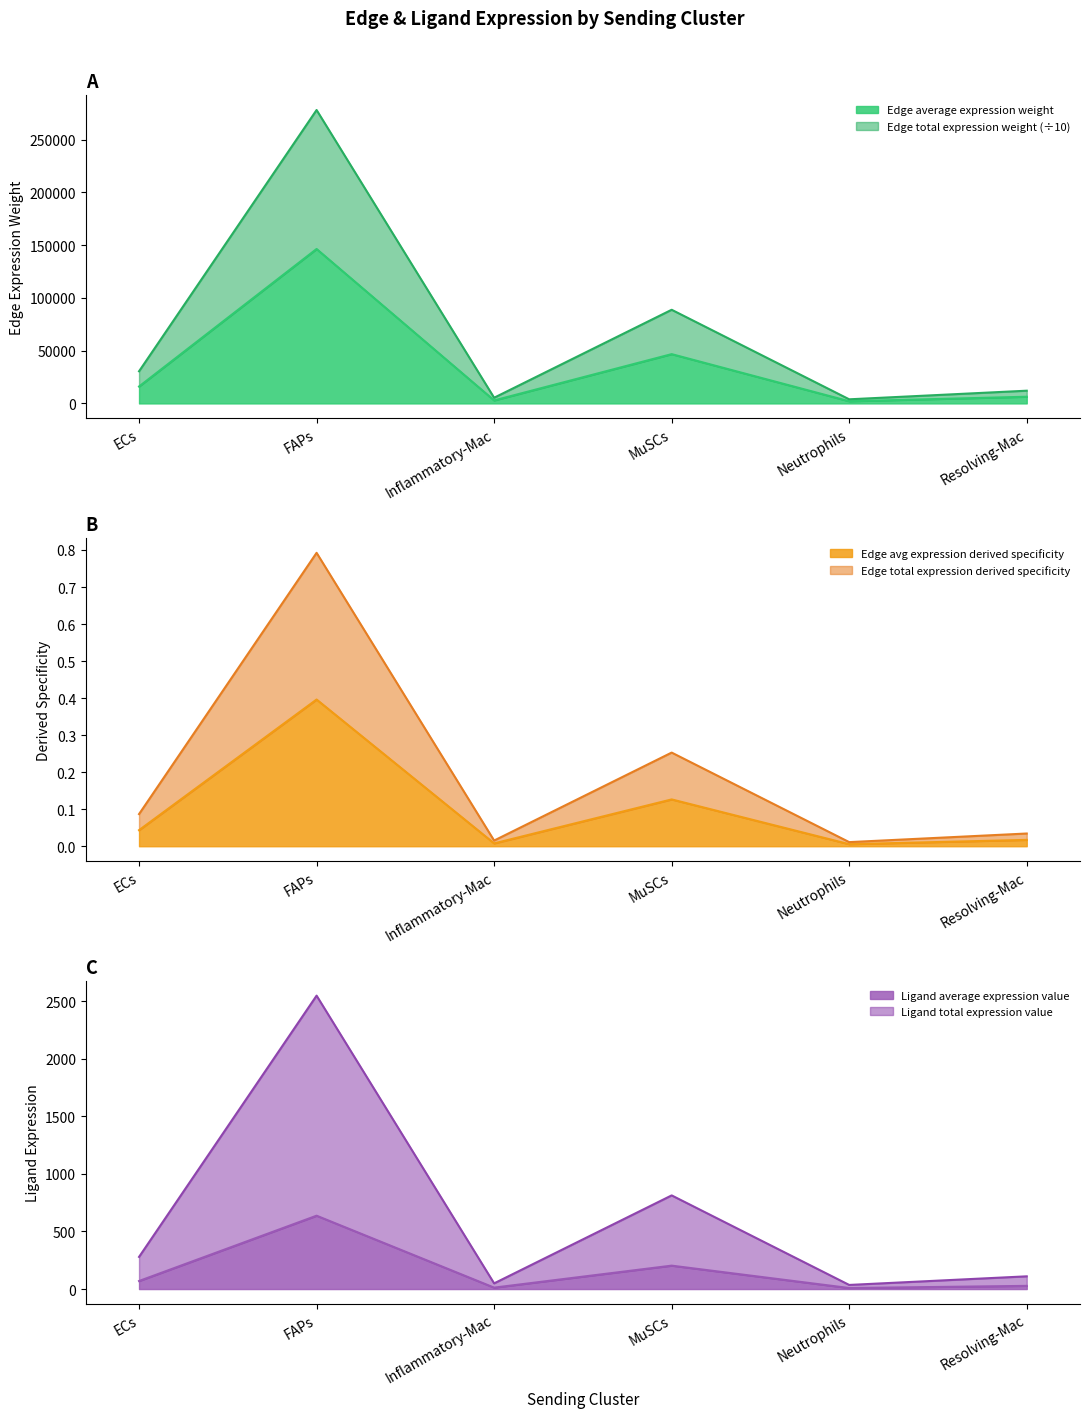

What is the label of the 6th point from the right?

ECs